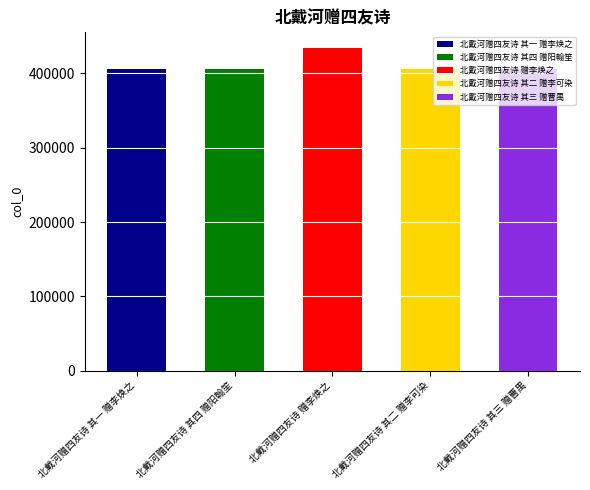

Is it true that the value at 北戴河赠四友诗 其四 赠阳翰笙 is 405944?

True